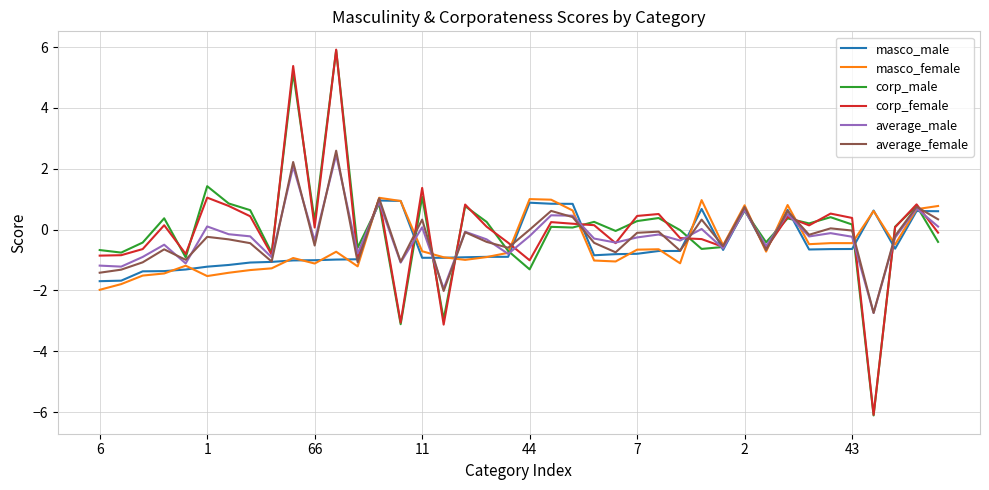

What is the smallest value displayed?

-6.1